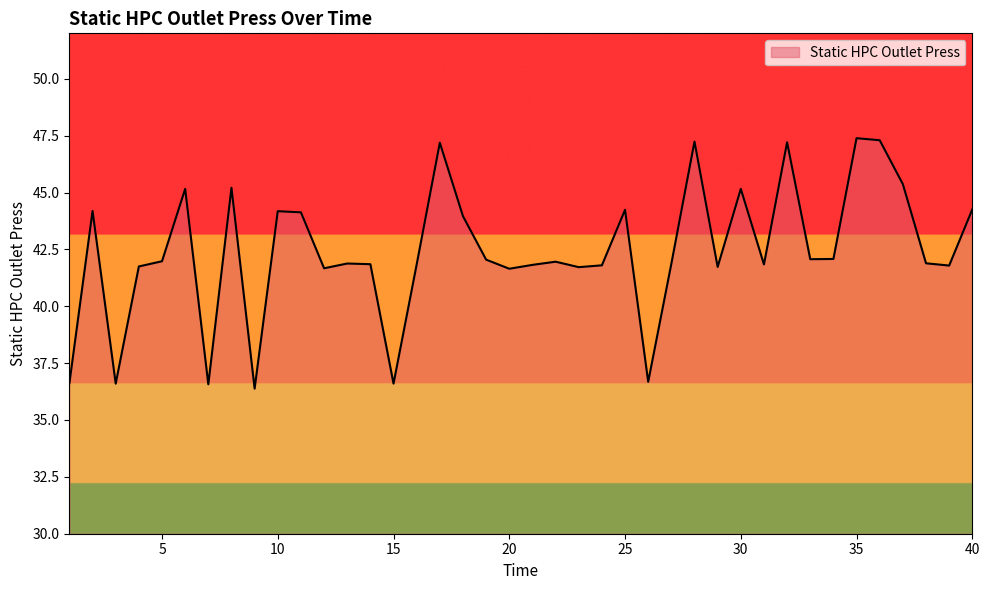

What is the difference between the maximum and minimum values?

11.0